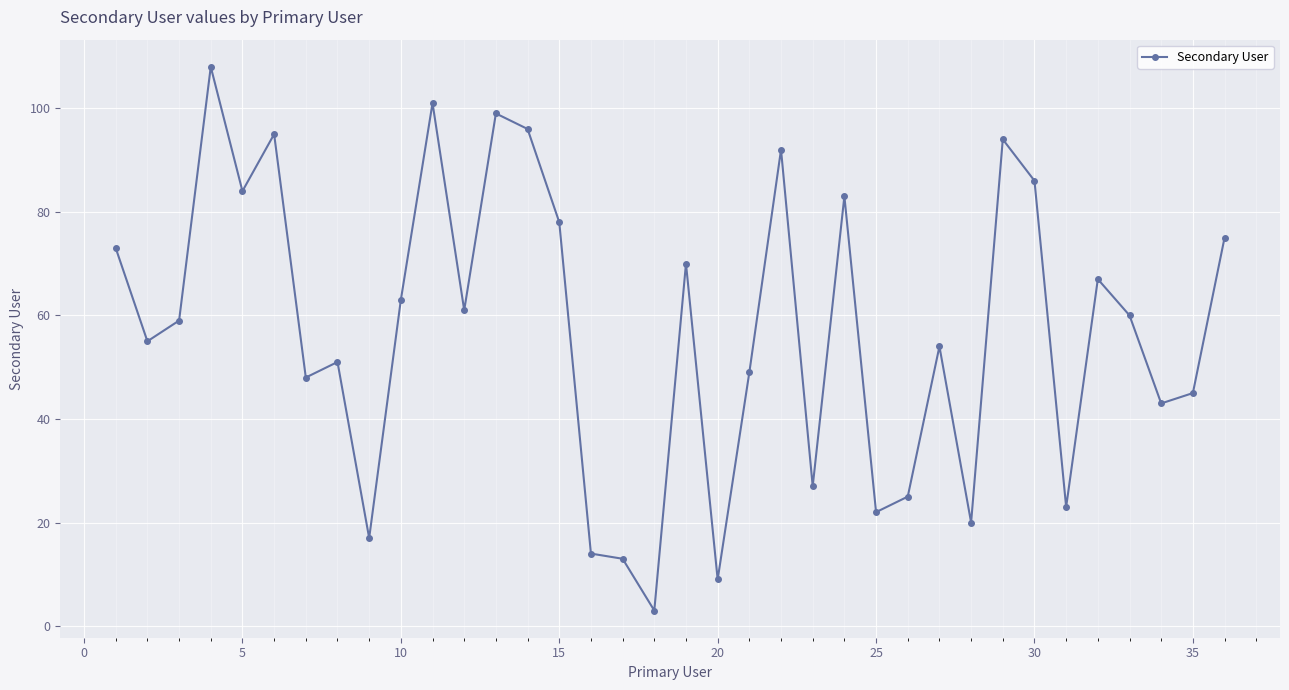

What is the difference between the maximum and minimum values?

105